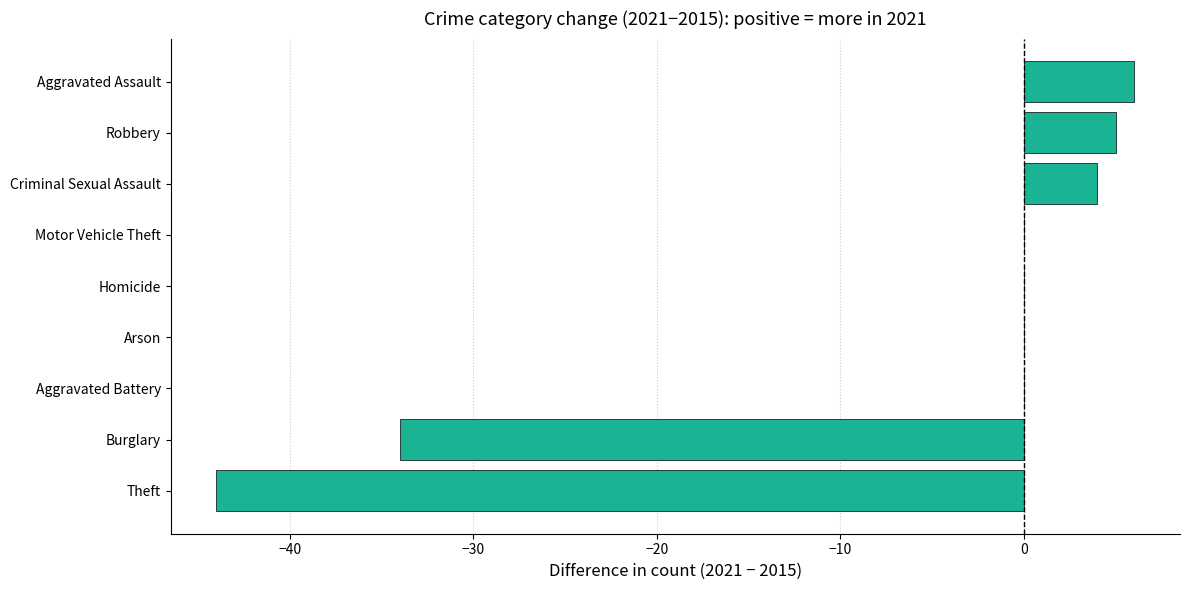

What is the maximum value shown in the chart?

6